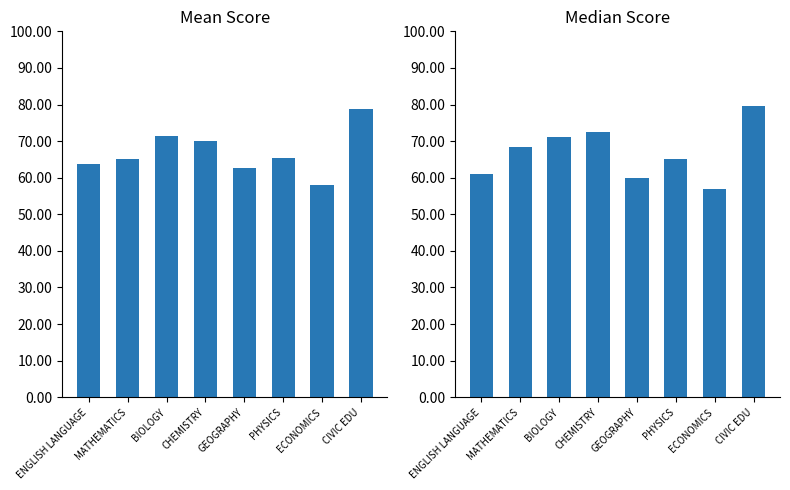

How many data points does each series have?

8